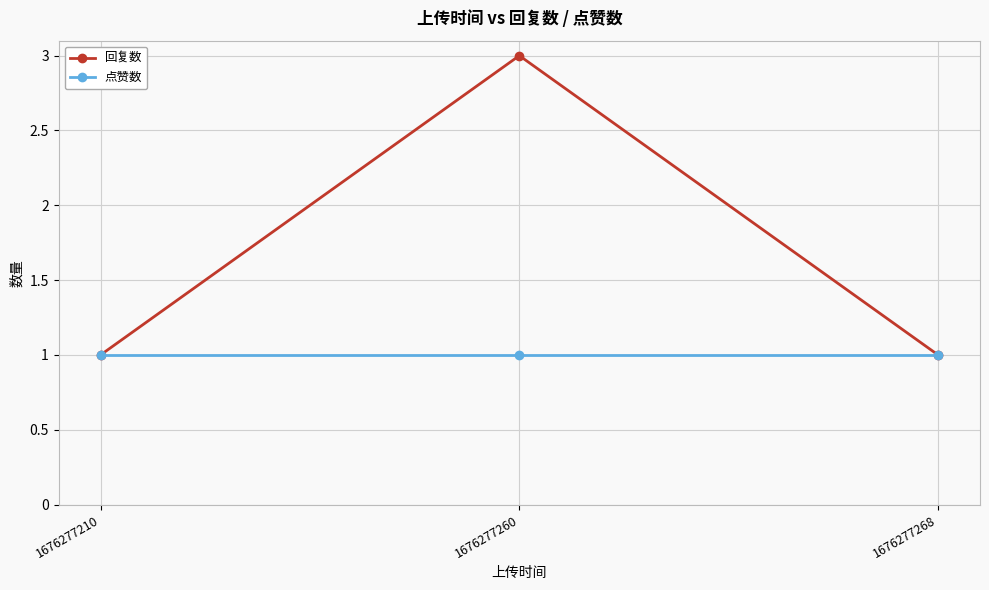

Is the value of 回复数 at 1676277260 greater than the value of 点赞数 at 1676277268?

Yes